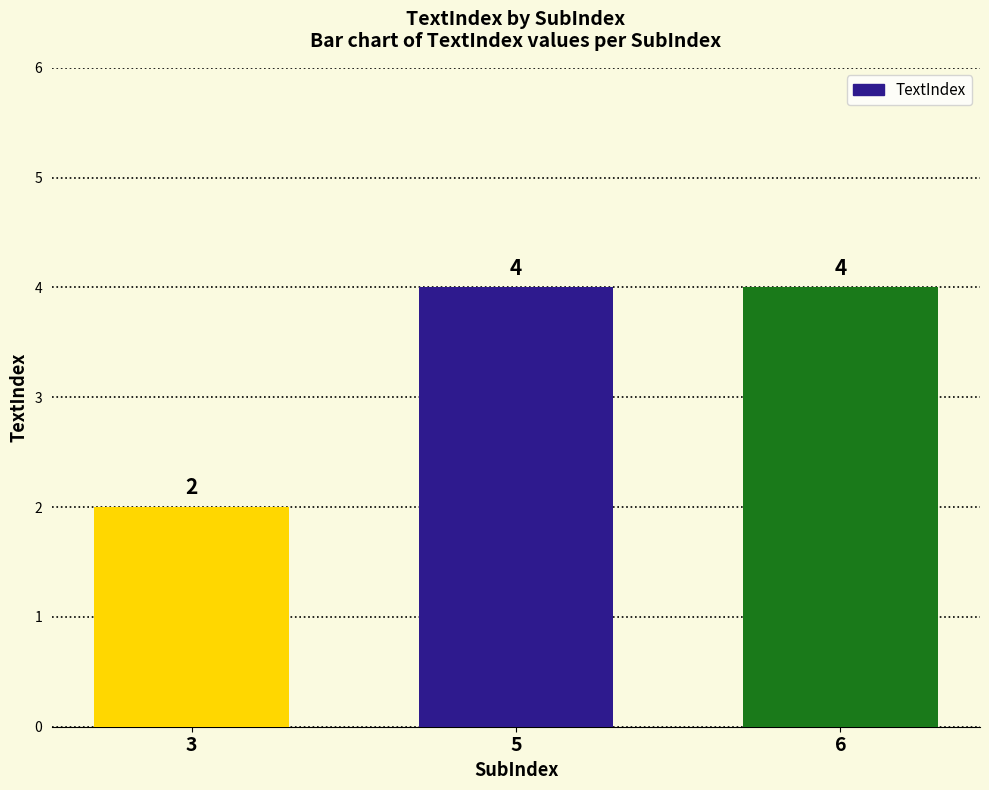

What is the maximum value shown in the chart?

4